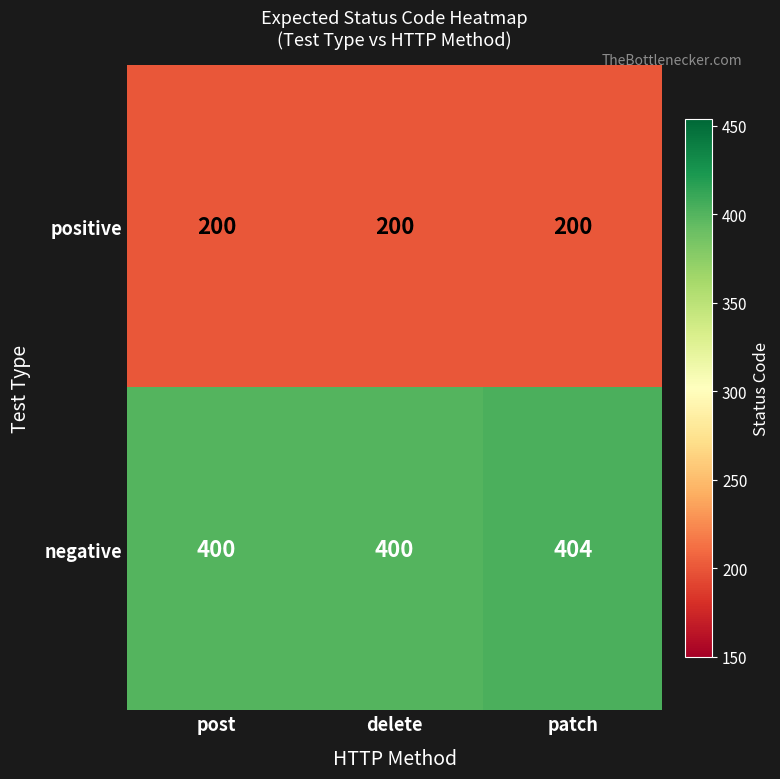

How many categories are shown in the chart?

3